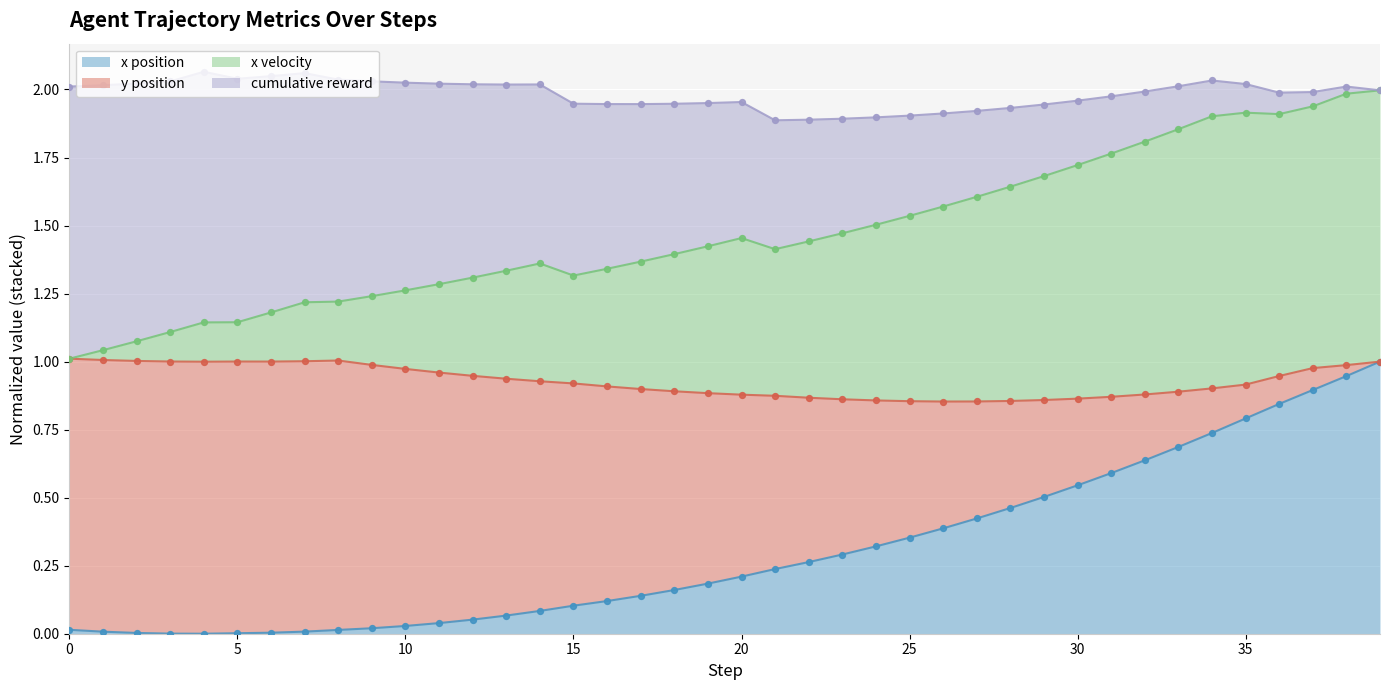

Which series has the widest spread of Y values?

x